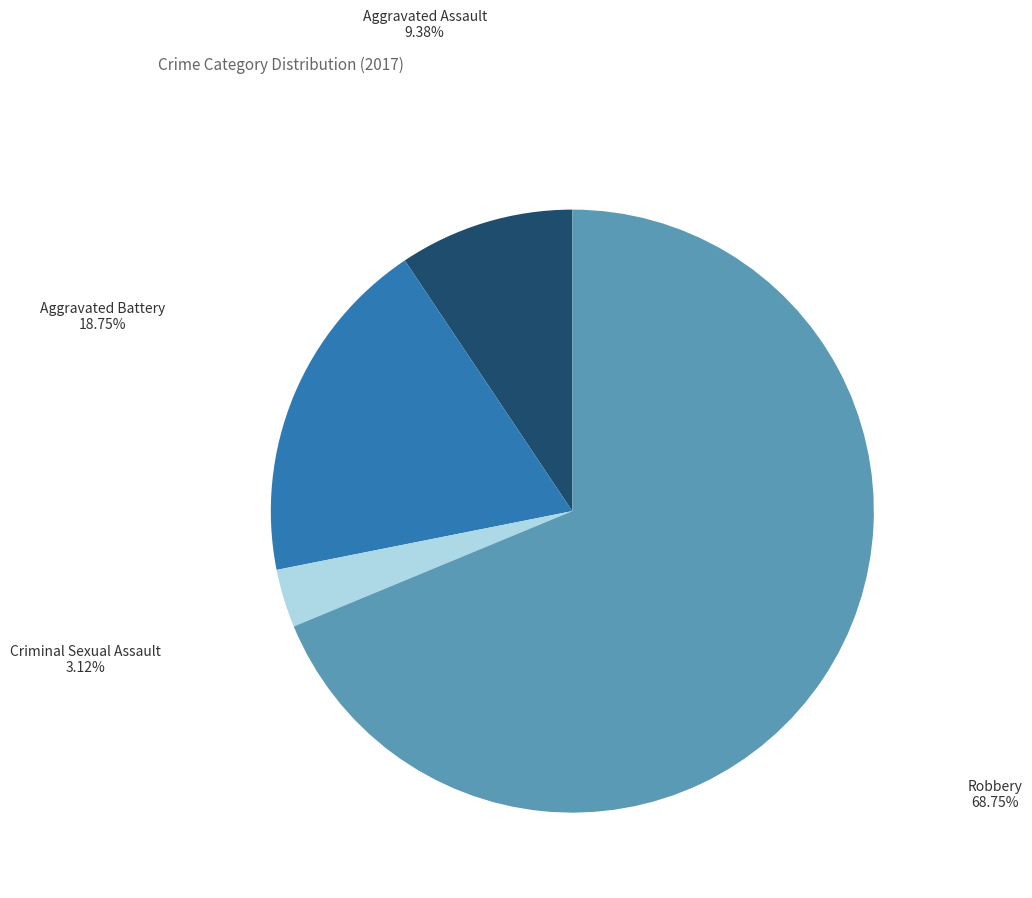

Do Criminal Sexual Assault and Aggravated Battery together represent more than half of the pie?

No